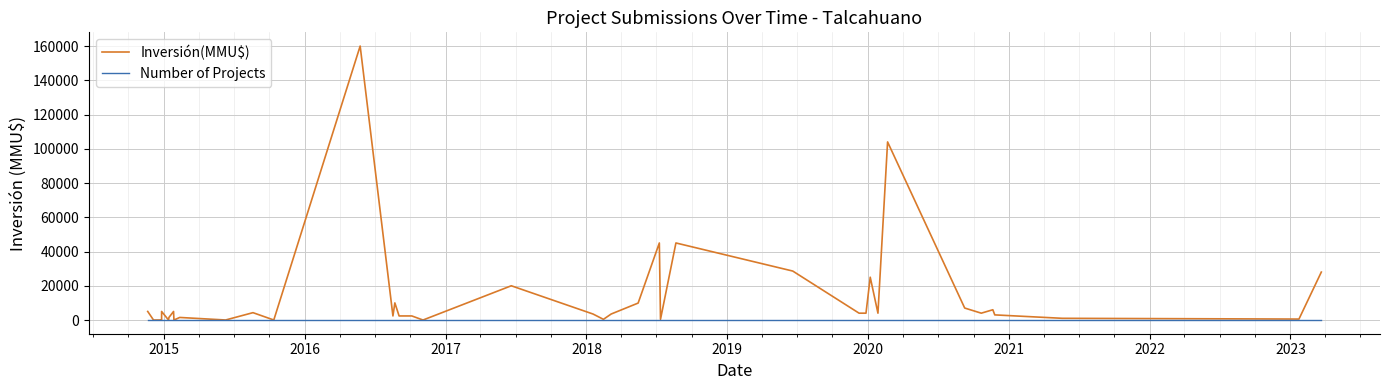

Rank the series by their maximum value, from lowest to highest.

Number of Projects, Inversión(MMU$)